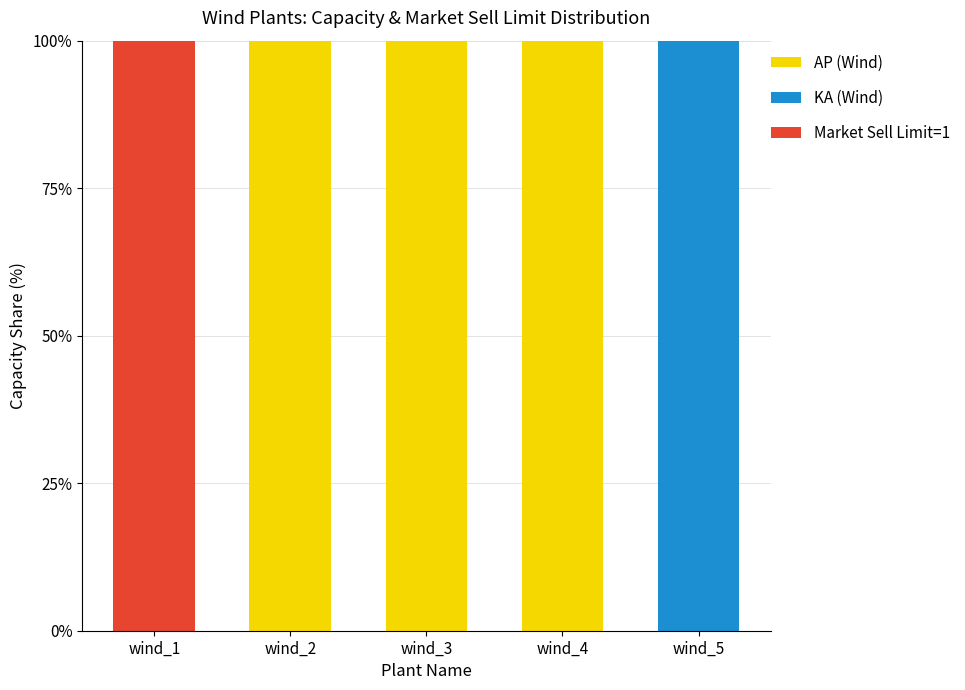

What is the total value across all series at wind_2?

100